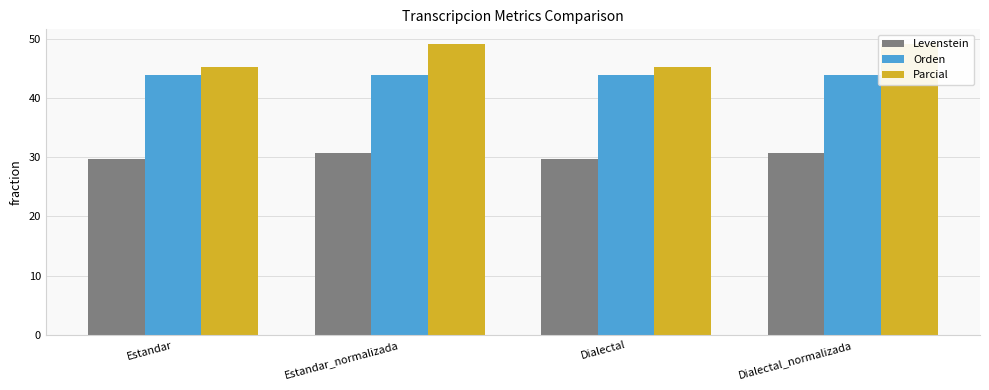

What is the spread (max minus min) of values at Dialectal?

15.5